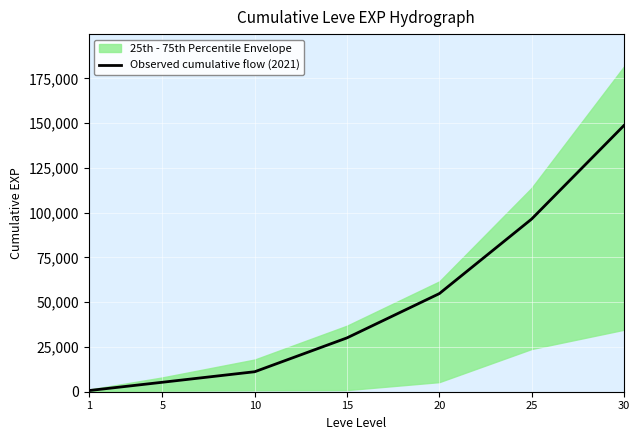

Which has a higher value, 15 or 30?

30